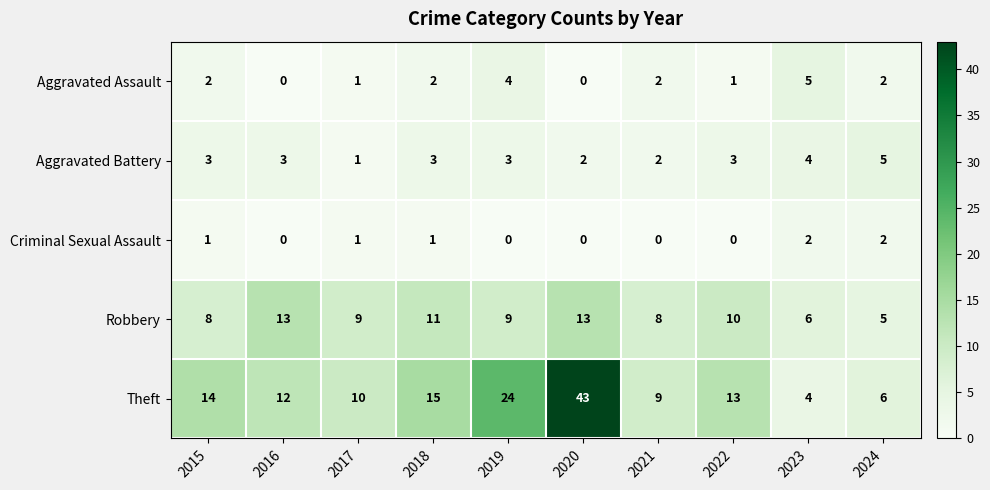

Rank the series at 2018 from lowest to highest value.

Criminal Sexual Assault, Aggravated Assault, Aggravated Battery, Robbery, Theft